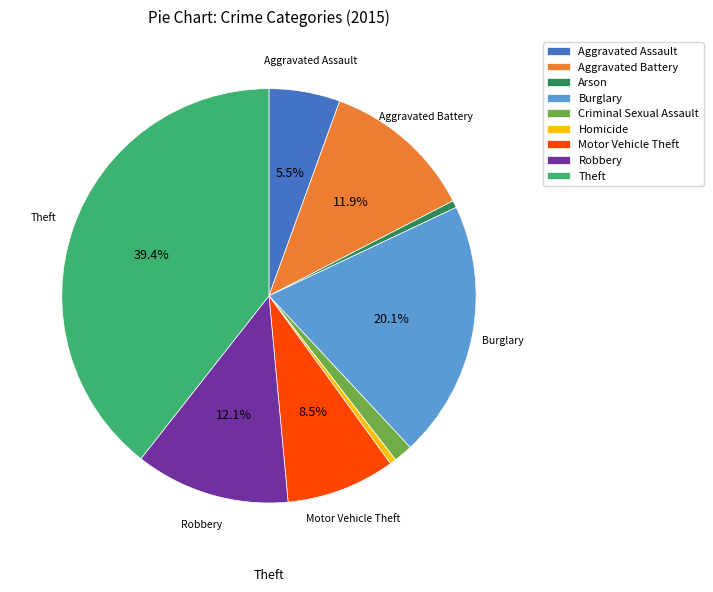

Is it true that Aggravated Battery is 7% of the pie?

False